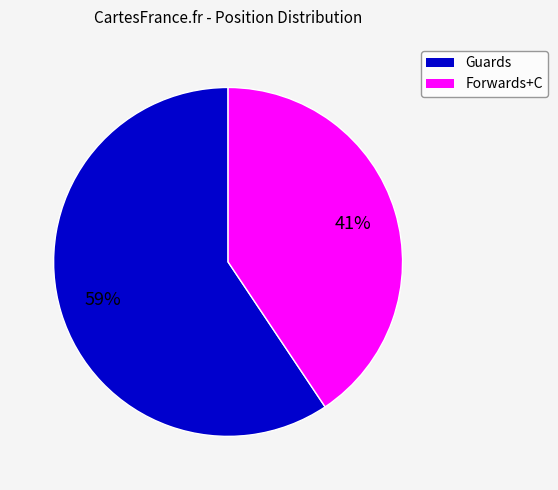

To the nearest percent, what is the average slice percentage?

50%